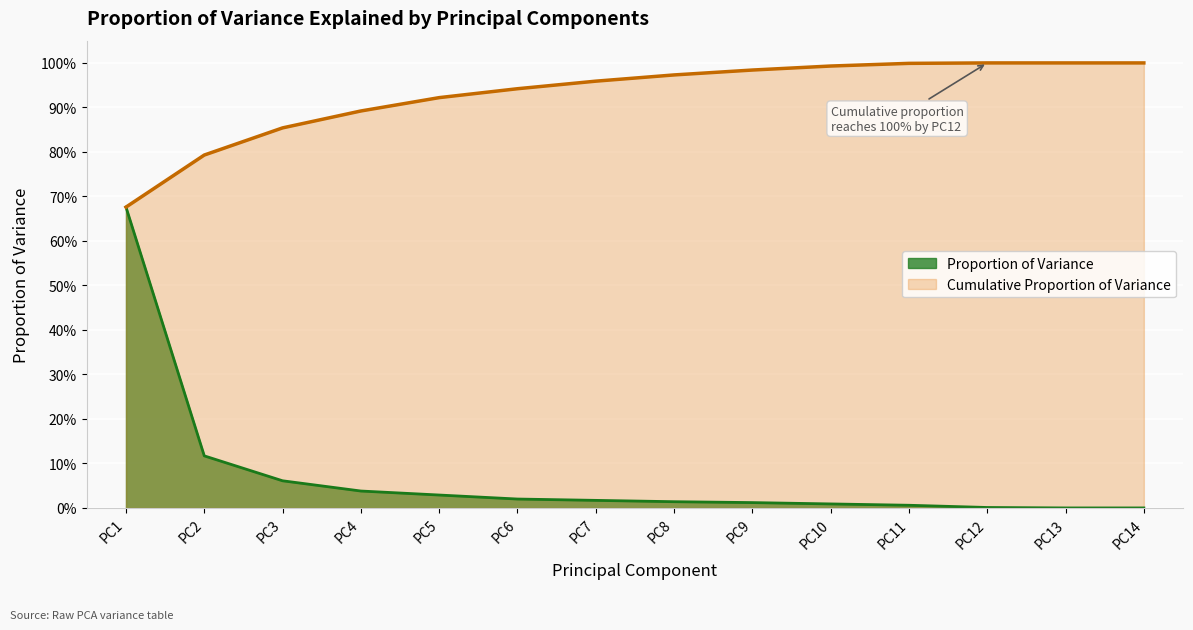

What is the value of the Cumulative Proportion of Variance point at the 1st from the left?

0.7